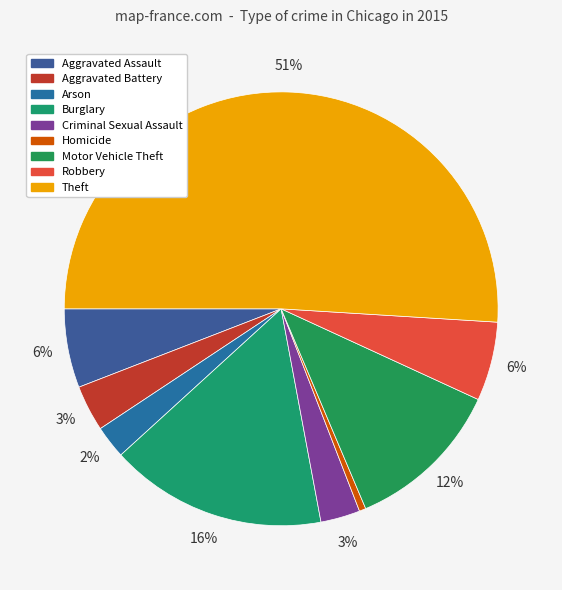

Between Robbery and Criminal Sexual Assault, which is larger?

Robbery